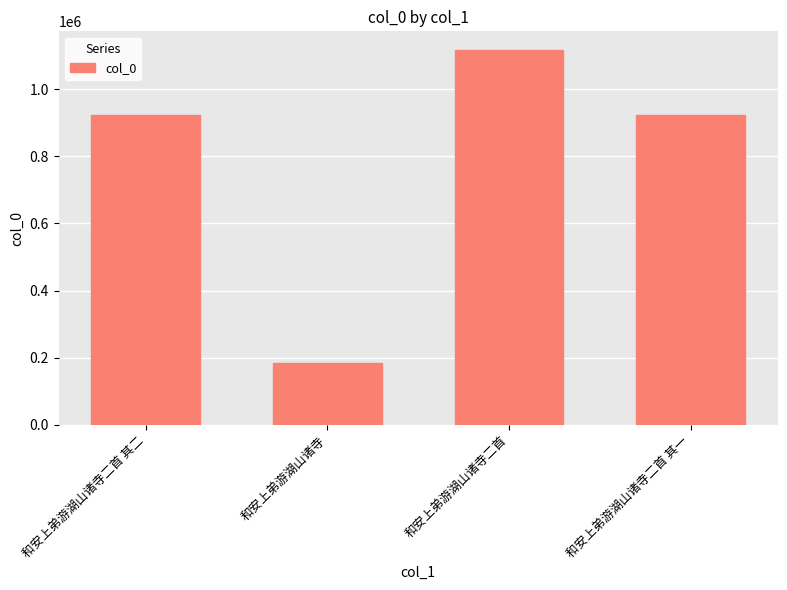

What is the change in value from 和安上弟游湖山诸寺 to 和安上弟游湖山诸寺二首 其一?

+739423